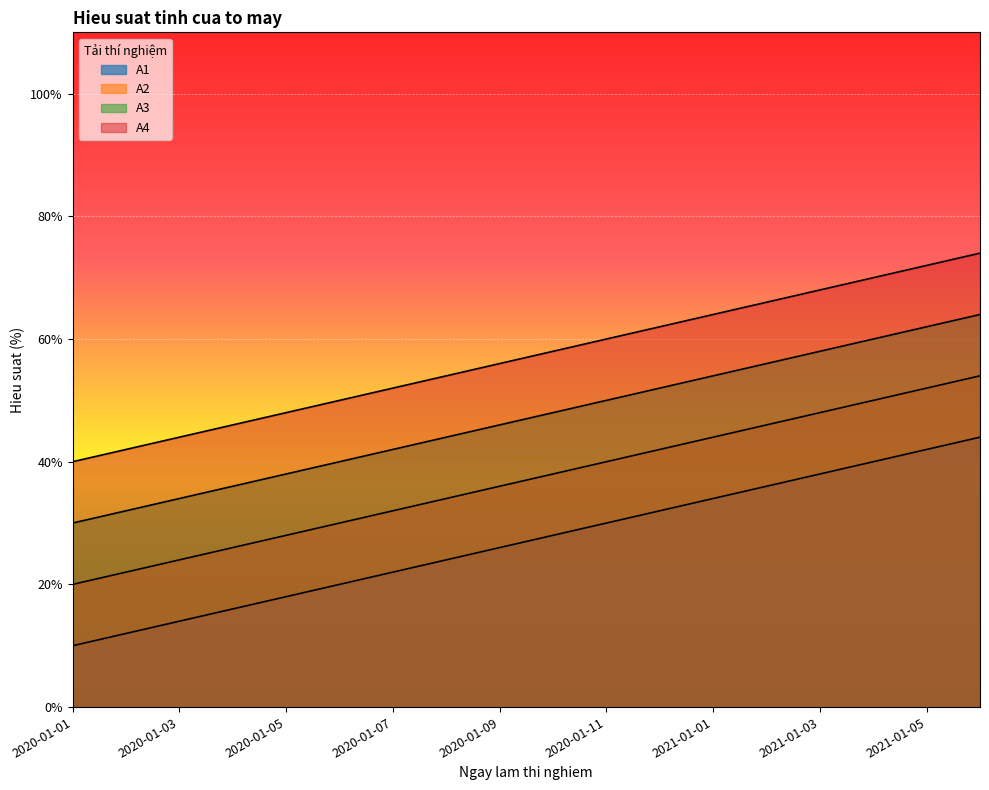

How many lines are shown in the chart?

4